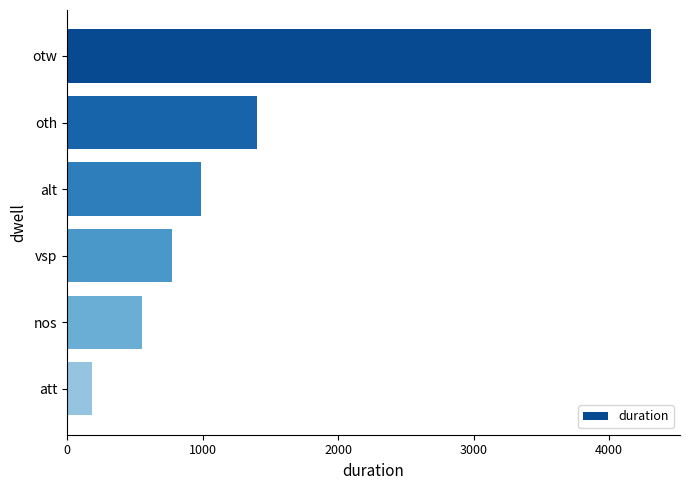

At which label is the value closest to 2245?

oth